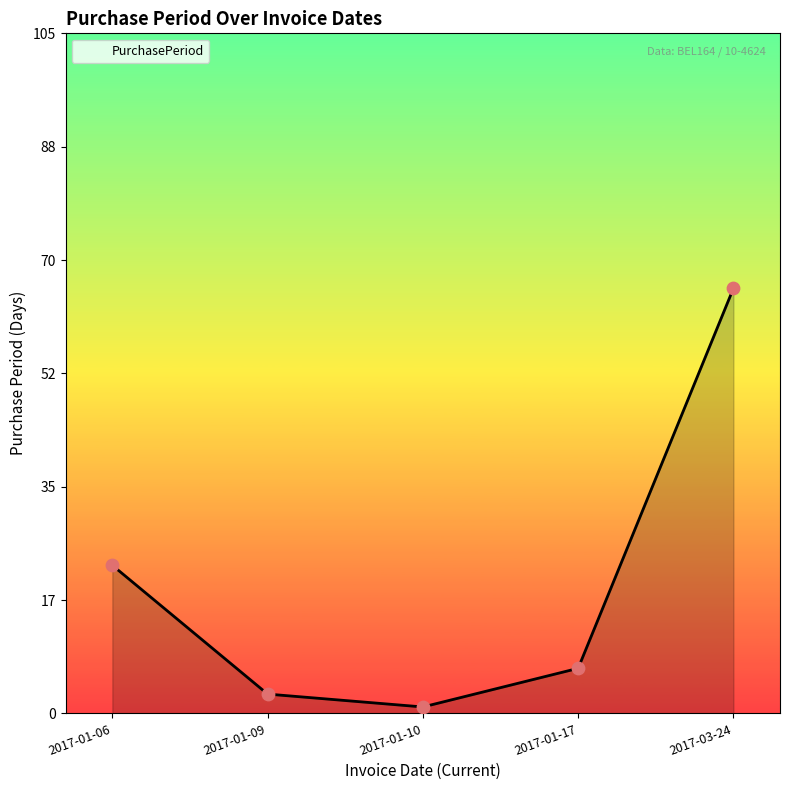

Which has a higher value, 2017-01-06 or 2017-03-24?

2017-03-24